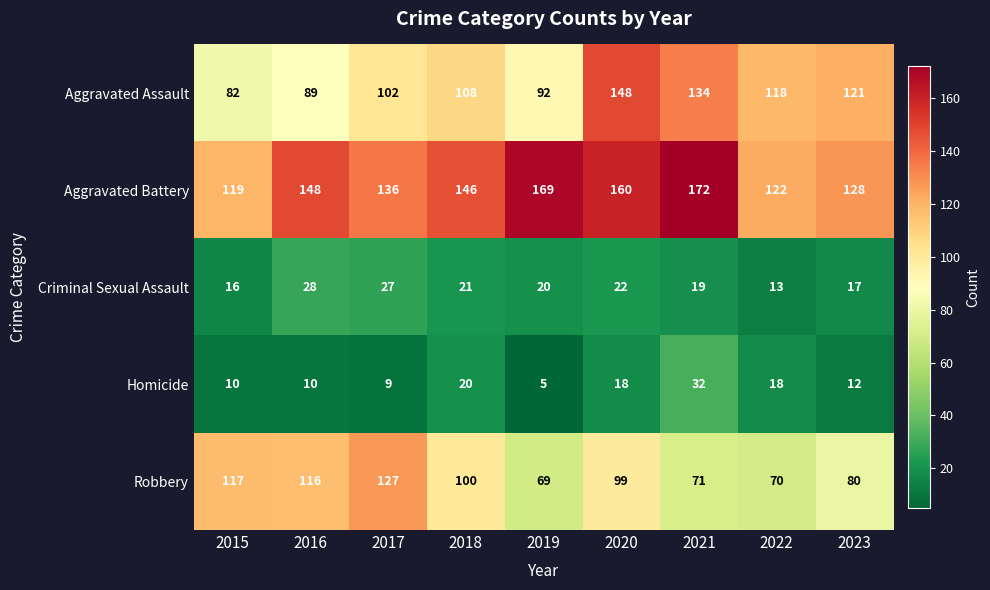

List the series in order of their peak value, lowest first.

Criminal Sexual Assault, Homicide, Robbery, Aggravated Assault, Aggravated Battery